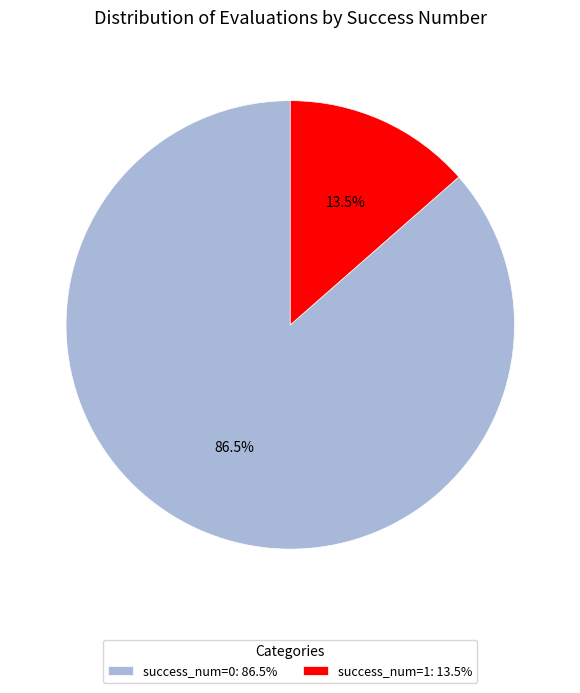

Is there a majority slice in this chart?

Yes